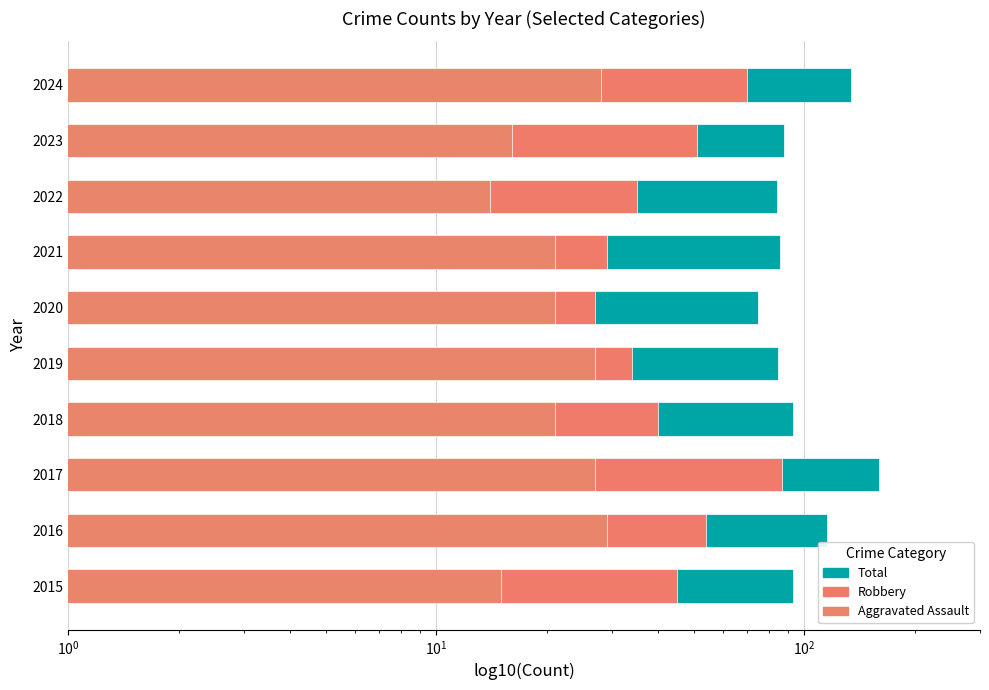

At how many categories does at least one series exceed 95?

3